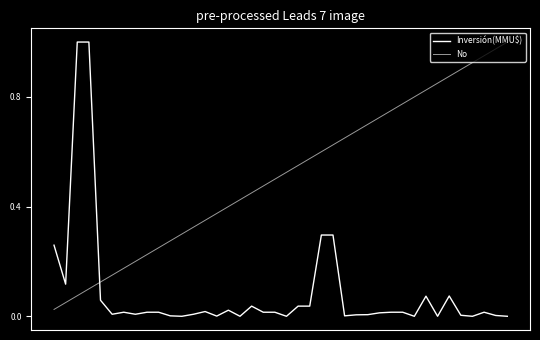

How many lines are shown in the chart?

2